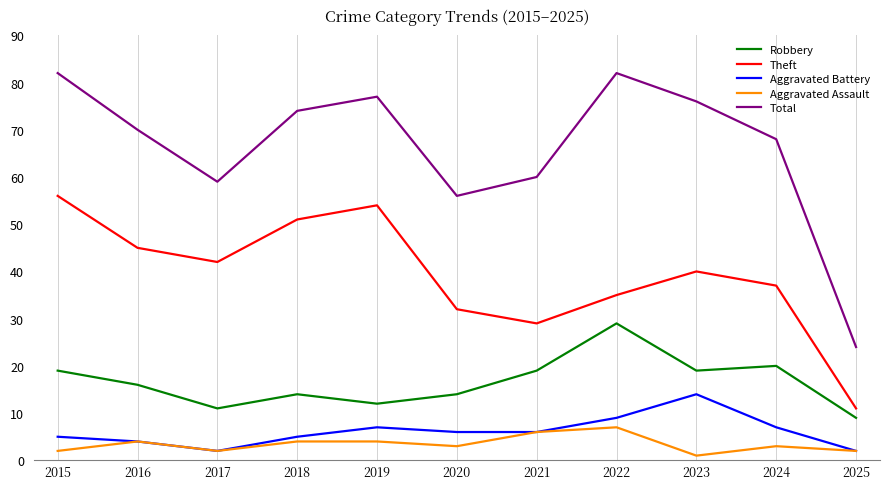

Is this an area chart (filled region under the line)?

No